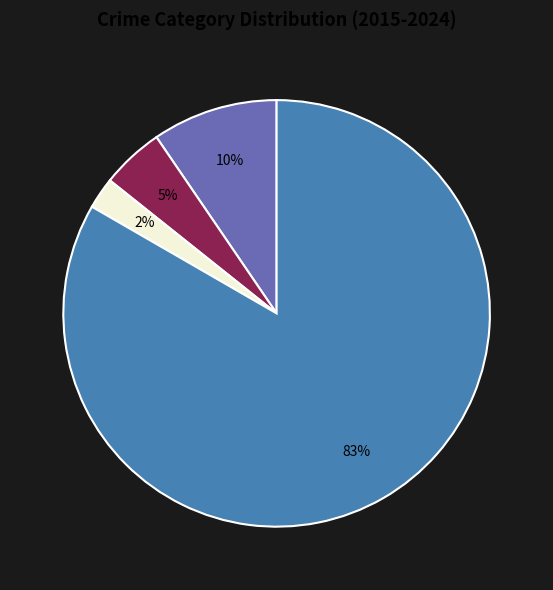

Is there a majority slice in this chart?

Yes